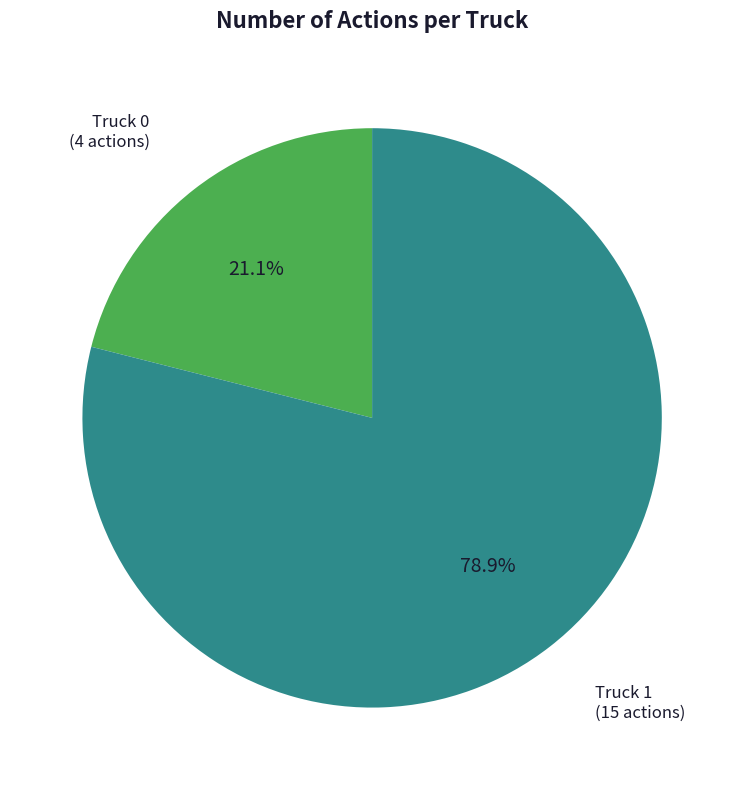

To the nearest percent, what is the combined percentage of Truck 1 and Truck 0?

100%